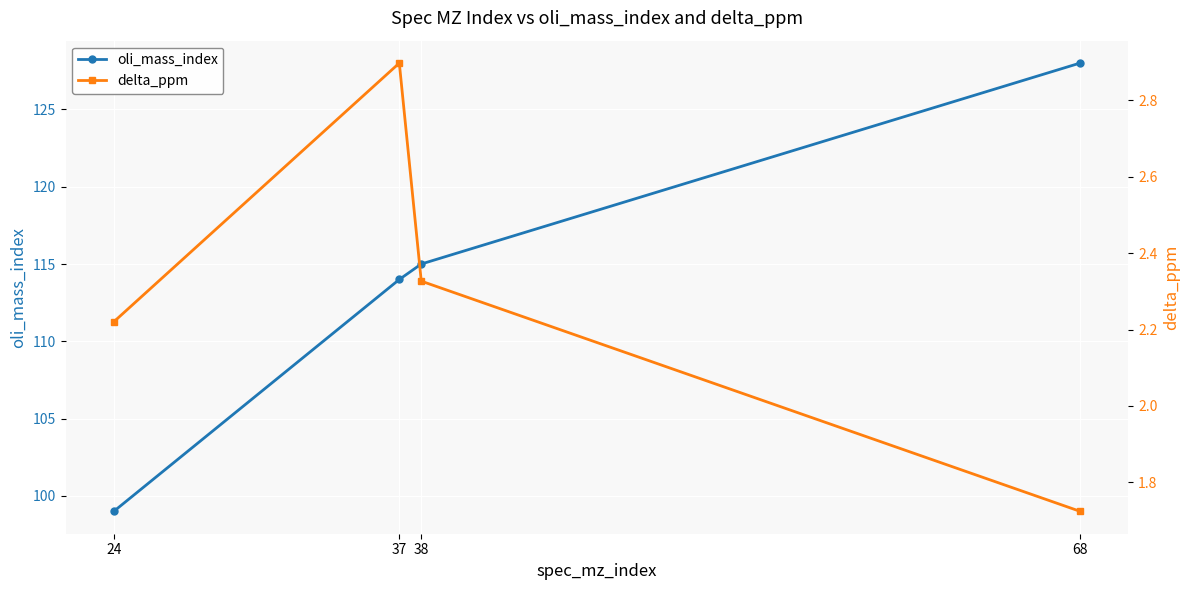

What is the value of the oli_mass_index point at the 2nd from the left?

114